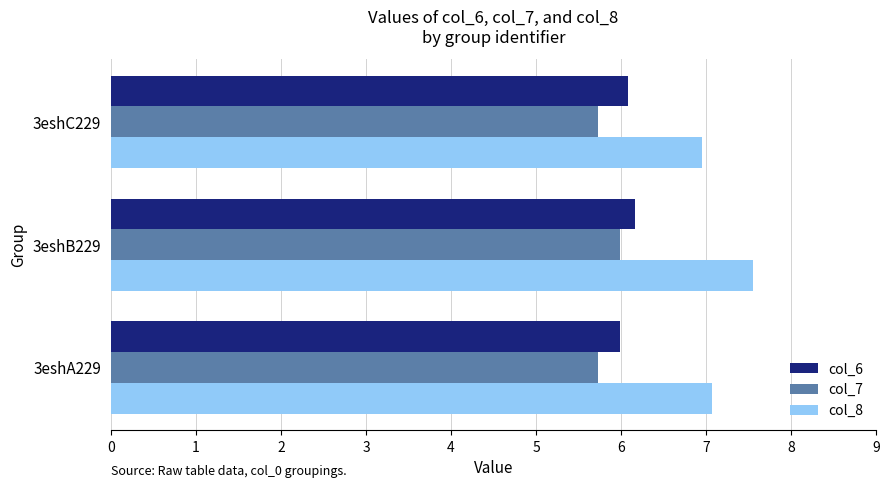

What is the spread (max minus min) of values at 3eshB229?

1.6